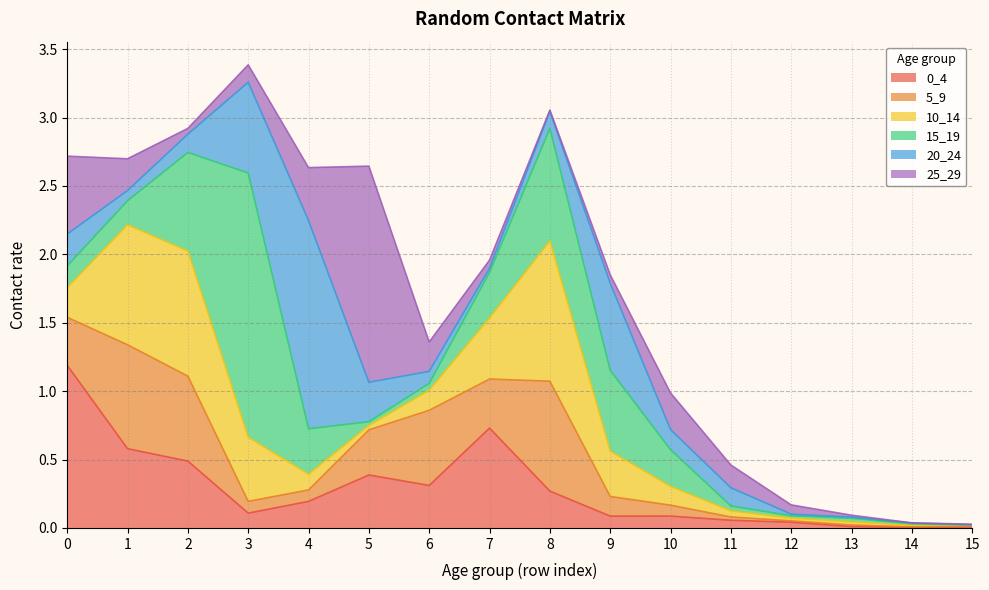

Reading left to right, extract all data points from this chart.

0_4: 0=1.2	1=0.6	2=0.5	3=0.1	4=0.2	5=0.4	6=0.3	7=0.7	8=0.3	9=0.1	10=0.1	11=0.1	12=0.0	13=0.0	14=0.0	15=0.0
5_9: 0=0.4	1=0.8	2=0.6	3=0.1	4=0.1	5=0.3	6=0.5	7=0.4	8=0.8	9=0.1	10=0.1	11=0.0	12=0.0	13=0.0	14=0.0	15=0.0
10_14: 0=0.2	1=0.9	2=0.9	3=0.5	4=0.1	5=0.0	6=0.1	7=0.4	8=1.0	9=0.3	10=0.1	11=0.0	12=0.0	13=0.0	14=0.0	15=0.0
15_19: 0=0.2	1=0.2	2=0.7	3=1.9	4=0.3	5=0.0	6=0.1	7=0.3	8=0.8	9=0.6	10=0.3	11=0.0	12=0.0	13=0.0	14=0.0	15=0.0
20_24: 0=0.2	1=0.1	2=0.1	3=0.7	4=1.5	5=0.3	6=0.1	7=0.0	8=0.1	9=0.6	10=0.1	11=0.1	12=0.0	13=0.0	14=0.0	15=0.0
25_29: 0=0.6	1=0.2	2=0.0	3=0.1	4=0.4	5=1.6	6=0.2	7=0.1	8=0.0	9=0.1	10=0.3	11=0.2	12=0.1	13=0.0	14=0.0	15=0.0